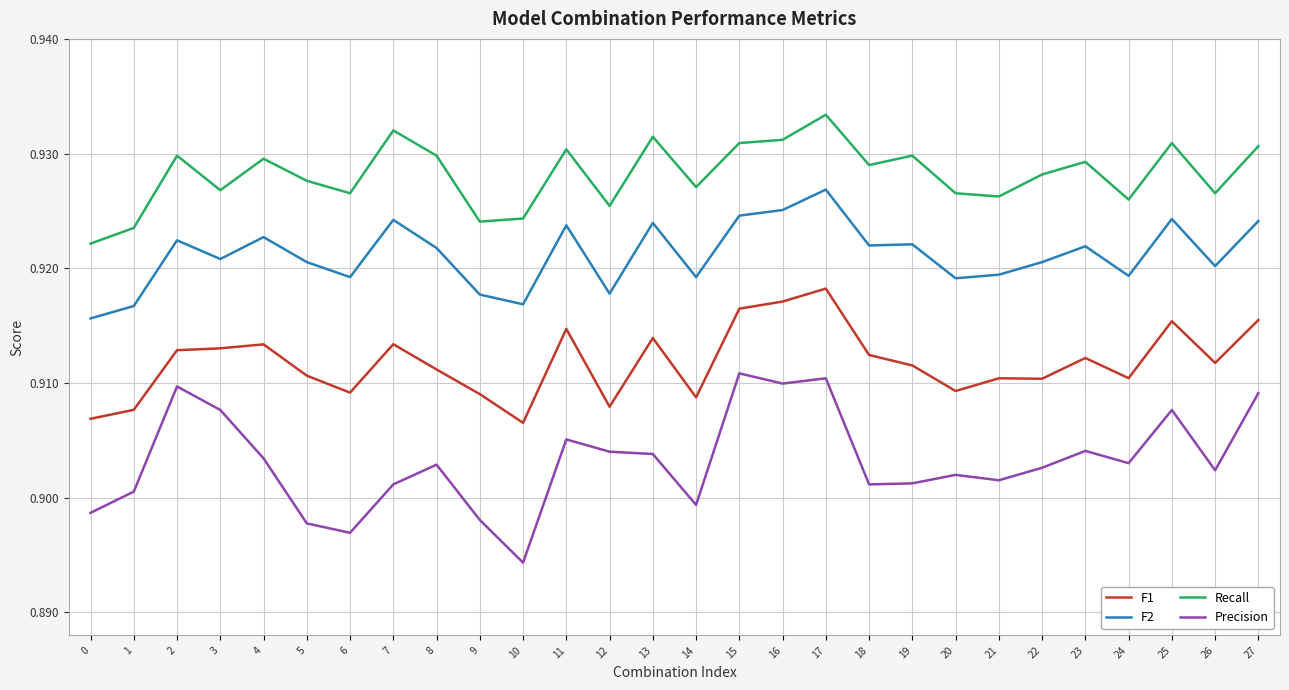

True or false: Recall and F2 cross at least once.

False